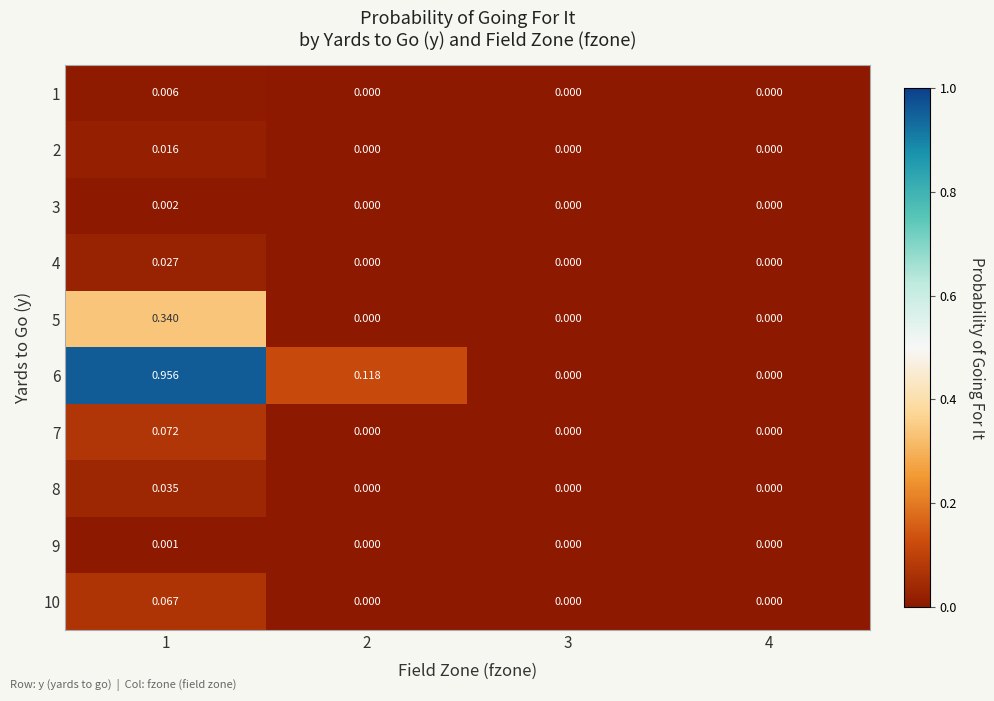

How many distinct data groups are displayed?

10